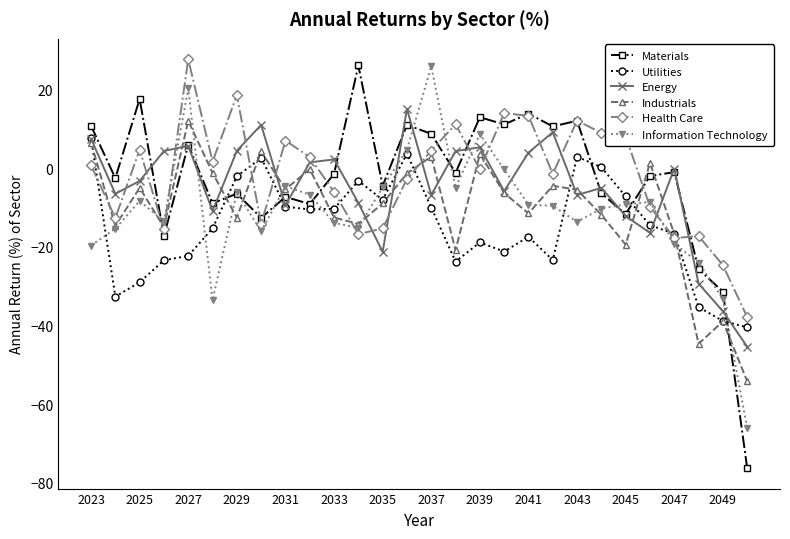

What is the highest value of the Utilities series?

7.7